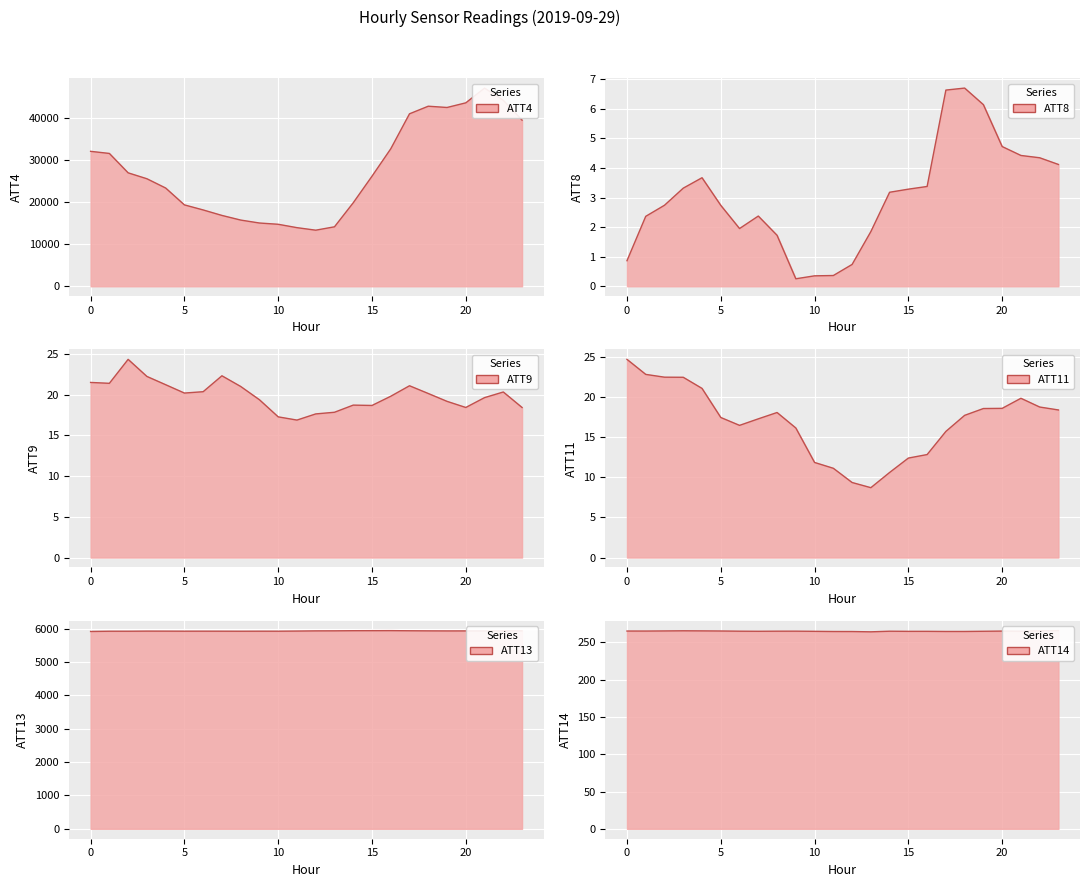

At which category does ATT14 reach its first local valley?

1